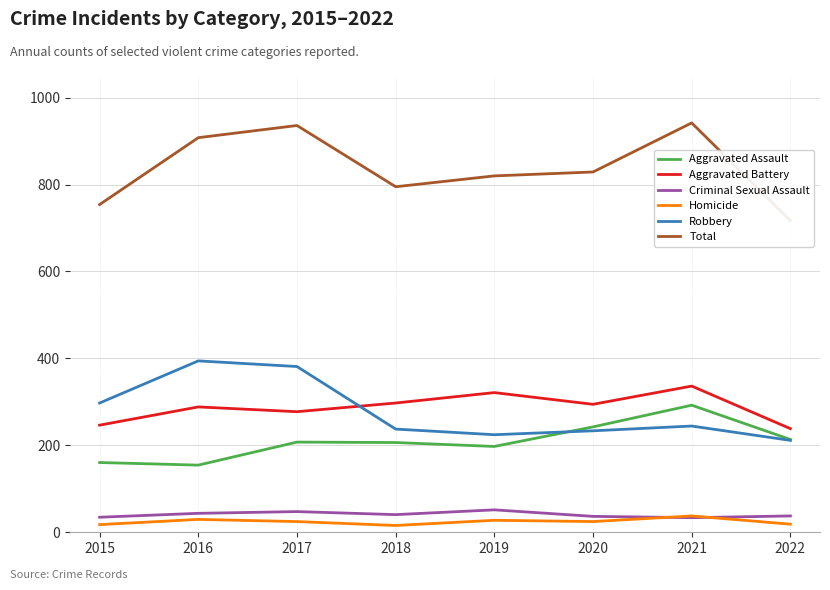

Is it true that Homicide equals 29 at 2016?

True